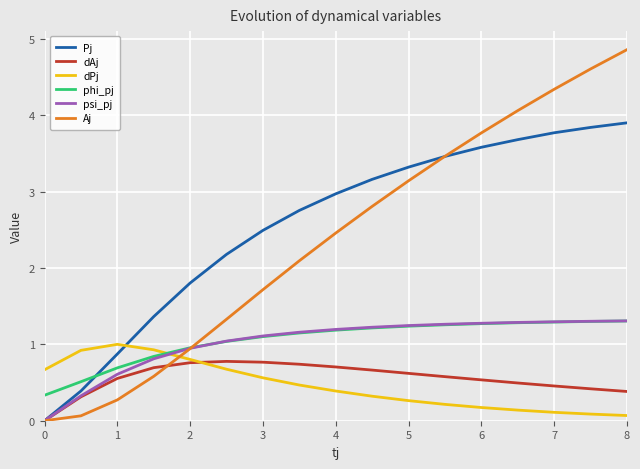

How many values in dAj are above zero?

16